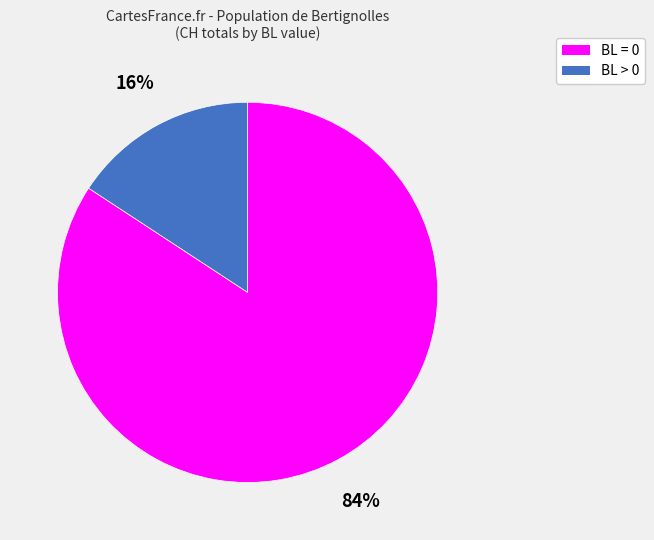

Is there any slice that represents more than half of the pie?

Yes